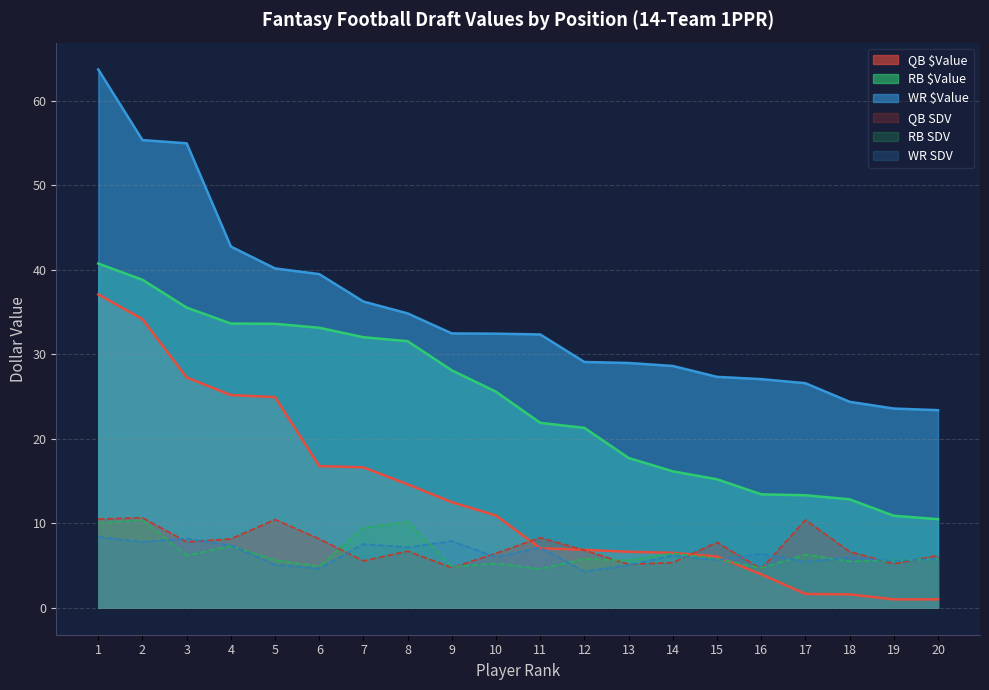

What are all the series names shown in the legend?

QB $Value, RB $Value, WR $Value, QB SDV, RB SDV, WR SDV